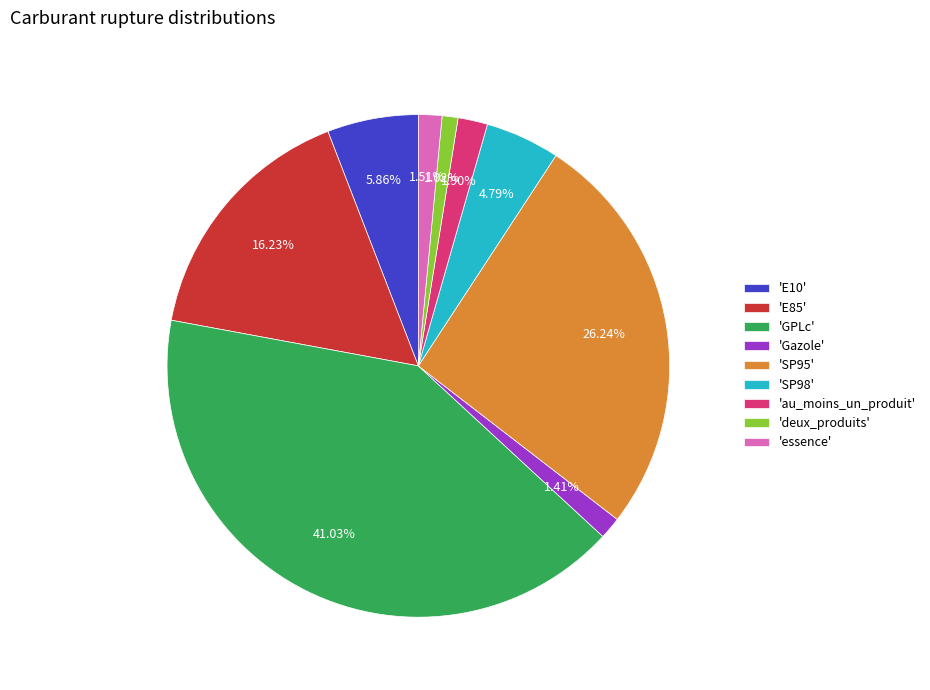

To the nearest percent, what is the difference between the largest and smallest slice percentages?

40%